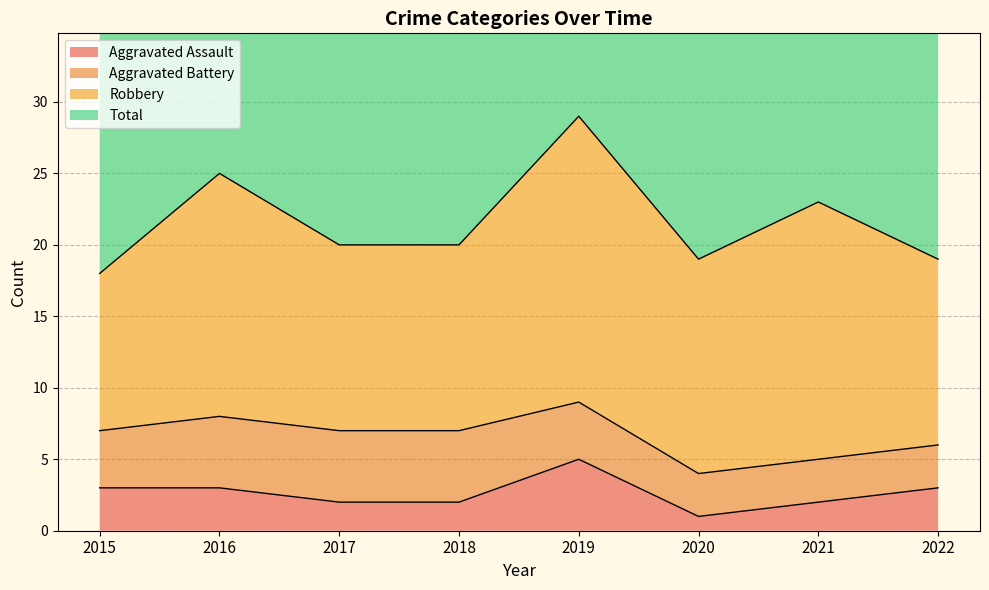

At which category does Aggravated Assault reach its first local peak?

2019